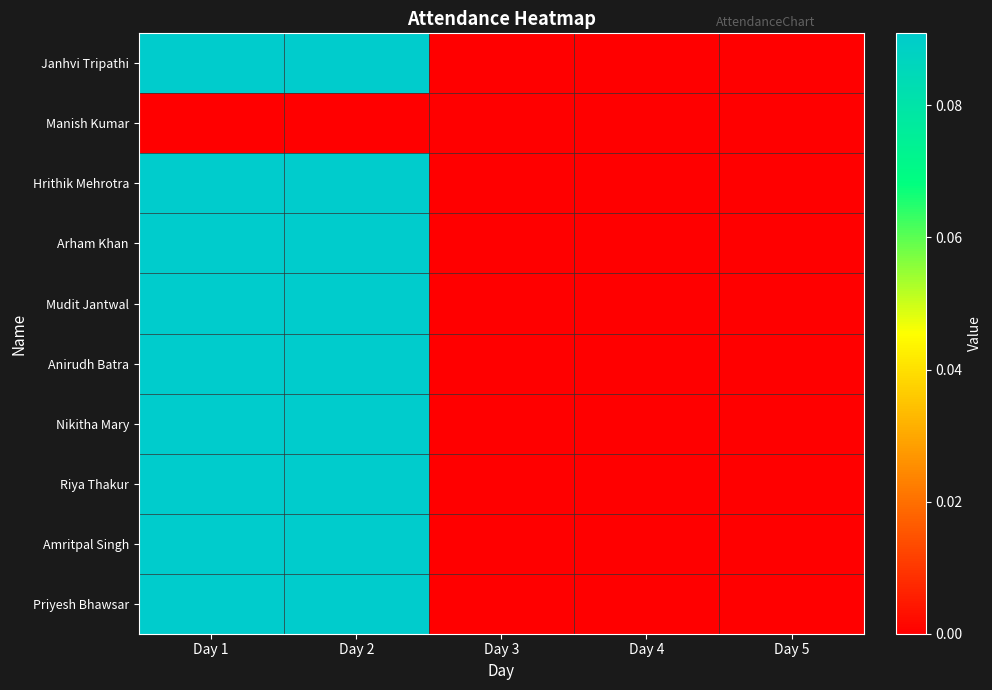

Rank the series at Day 4 from lowest to highest value.

Janhvi Tripathi, Manish Kumar, Hrithik Mehrotra, Arham Khan, Mudit Jantwal, Anirudh Batra, Nikitha Mary, Riya Thakur, Amritpal Singh, Priyesh Bhawsar